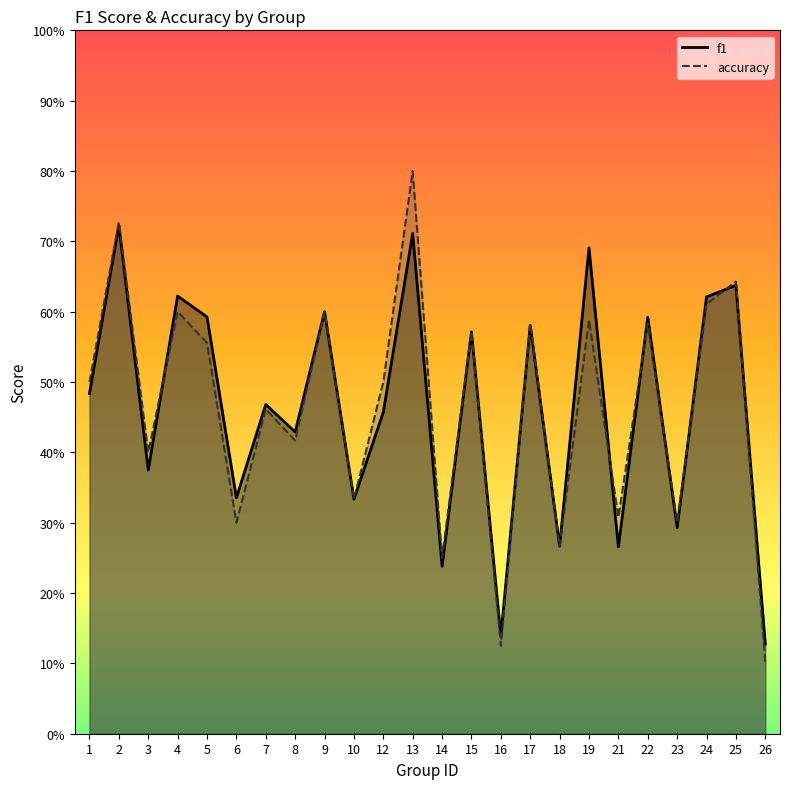

Which series has the largest range (max minus min)?

accuracy